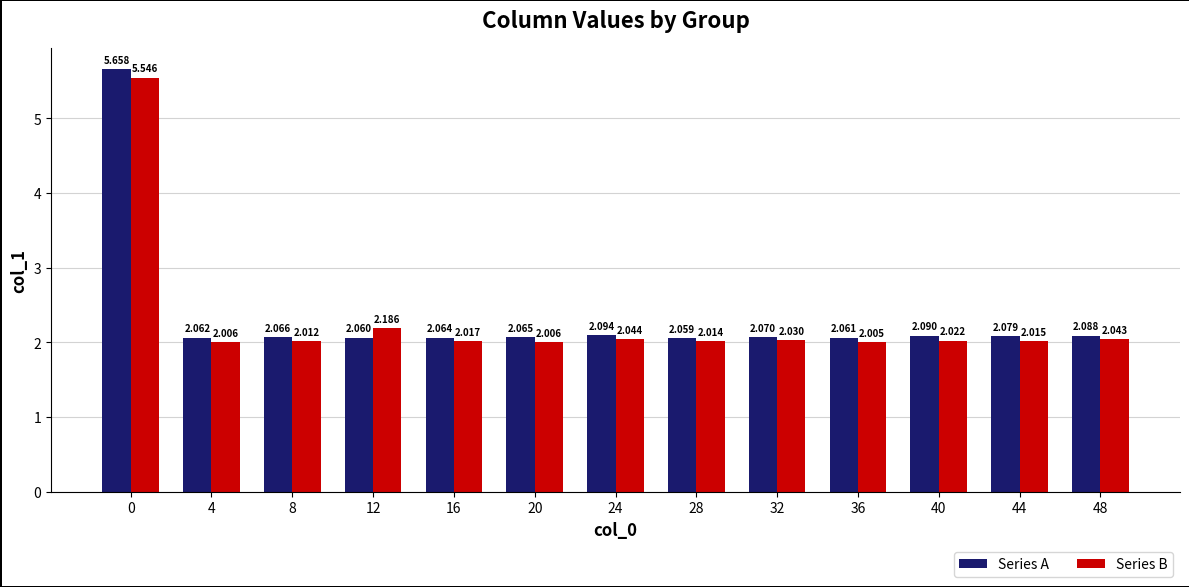

How many bars are there in total?

26